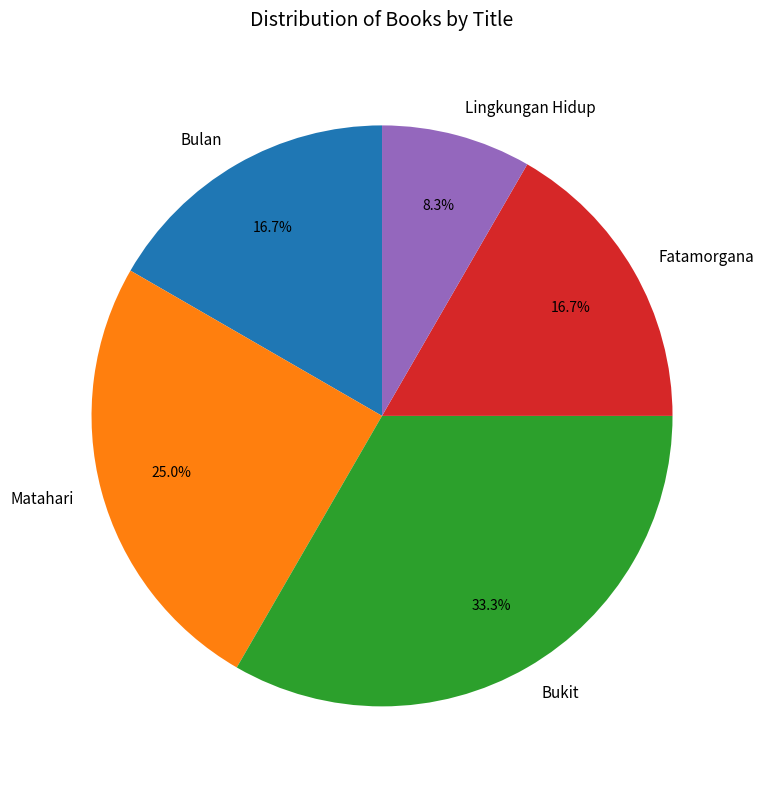

How many slices are in this pie chart?

5